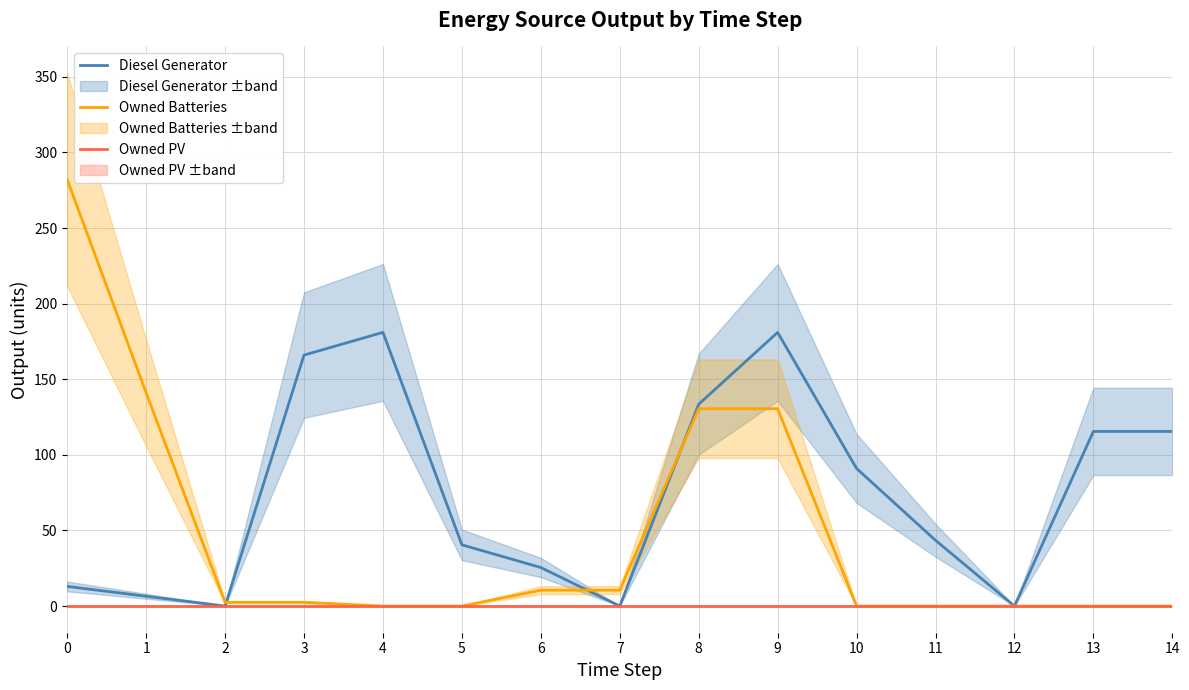

What is the value of the Owned Batteries point at the 4th from the left?

2.5